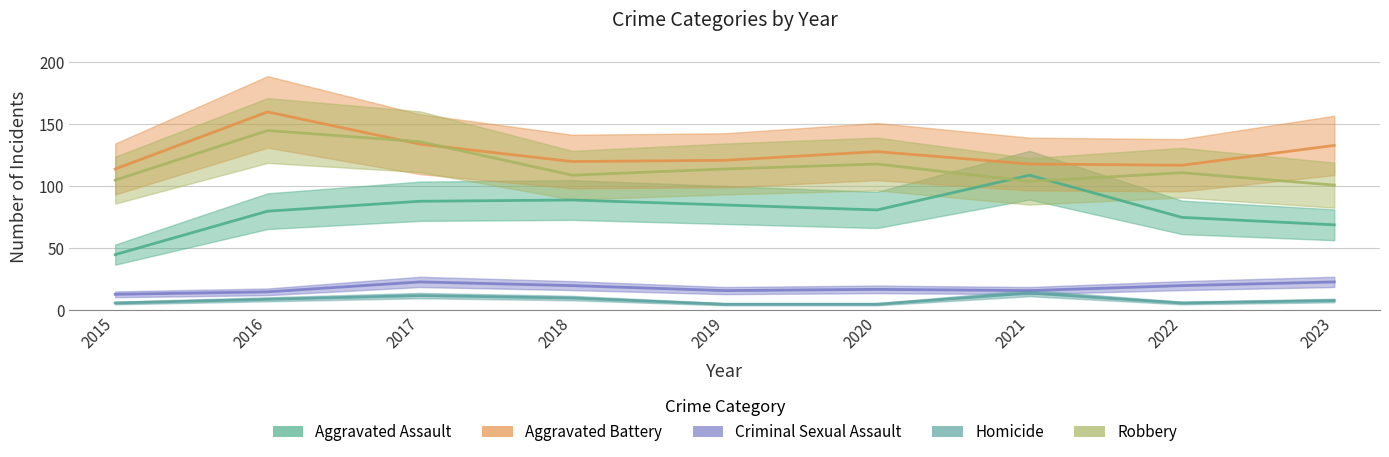

Reading right to left, transcribe all the data shown in this chart.

Aggravated Assault: 69	75	109	81	85	89	88	80	45
Aggravated Battery: 133	117	118	128	121	120	134	160	114
Criminal Sexual Assault: 23	20	16	17	16	20	23	15	13
Homicide: 8	6	14	5	5	10	12	9	6
Robbery: 101	111	104	118	114	109	136	145	105